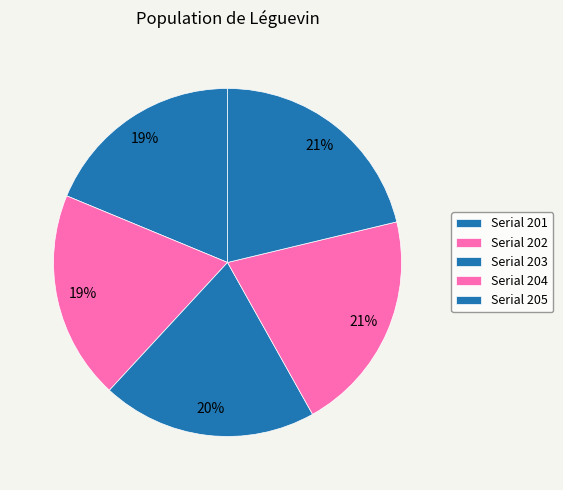

Which slice is the smallest?

201